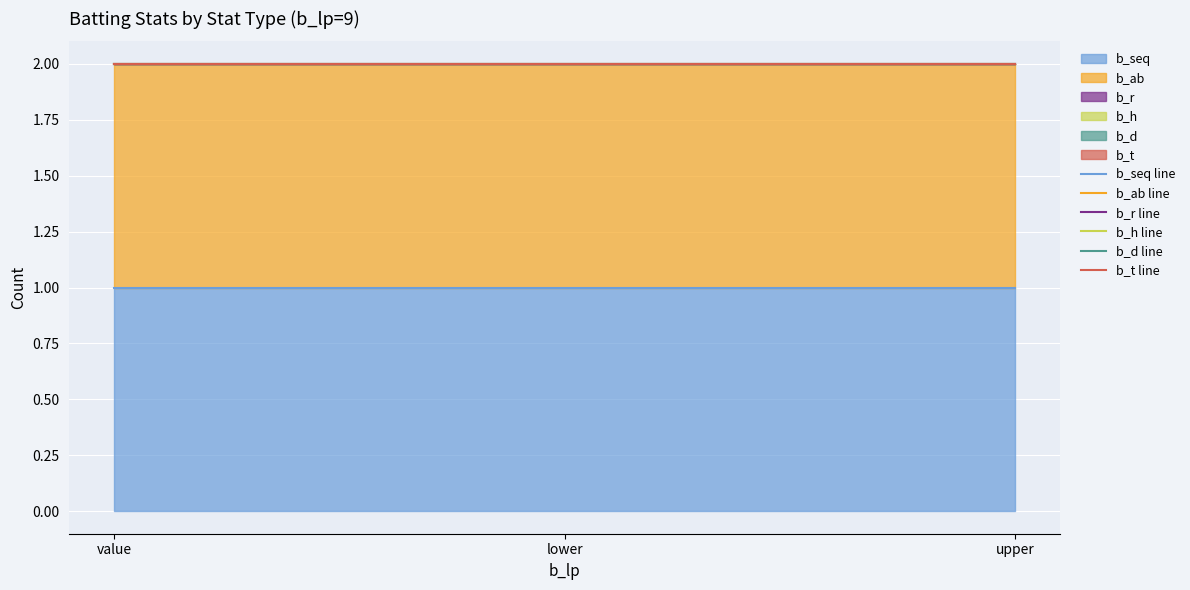

The b_h line series shows 3 at upper. True or false?

False